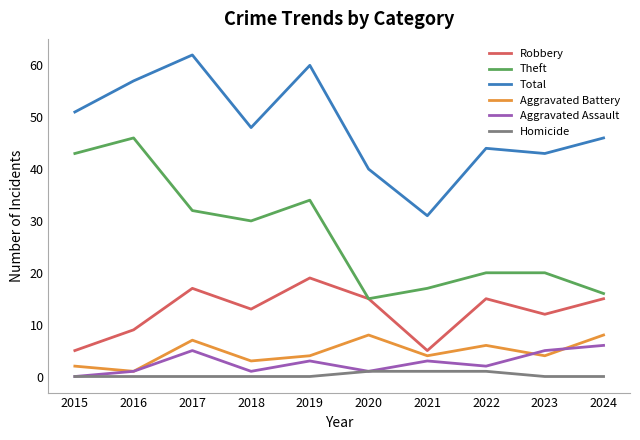

True or false: Total and Homicide cross at least once.

False